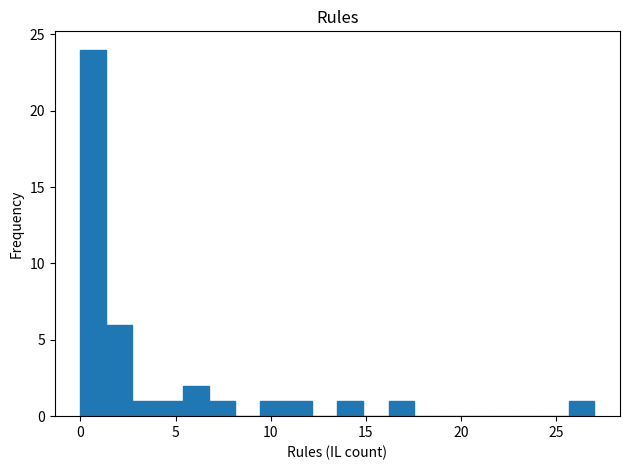

Around what value on the x-axis is the tallest bar? Give the approximate position of its centre, as read against the axis.

0.5